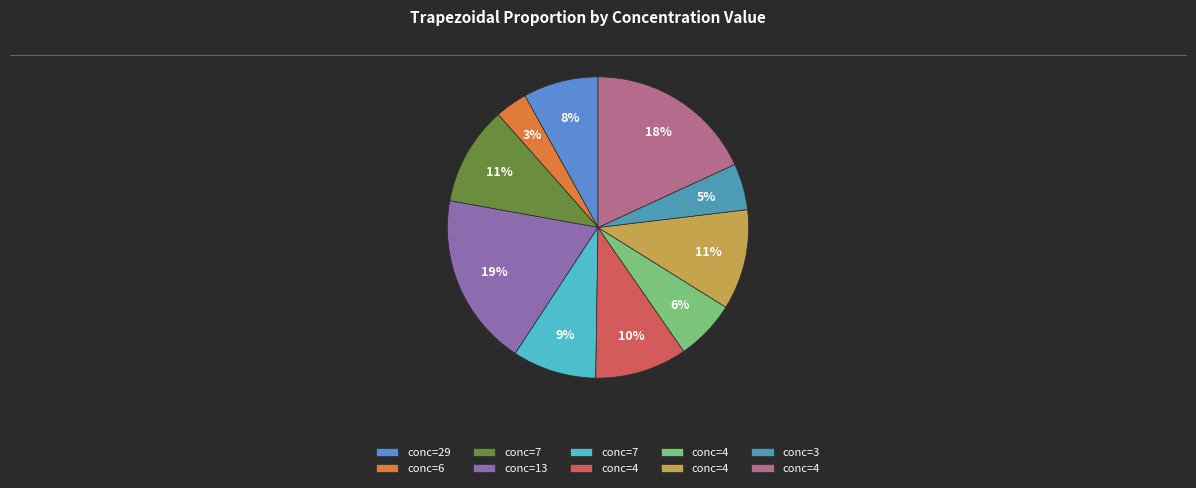

To the nearest percent, what is the average slice percentage?

10%